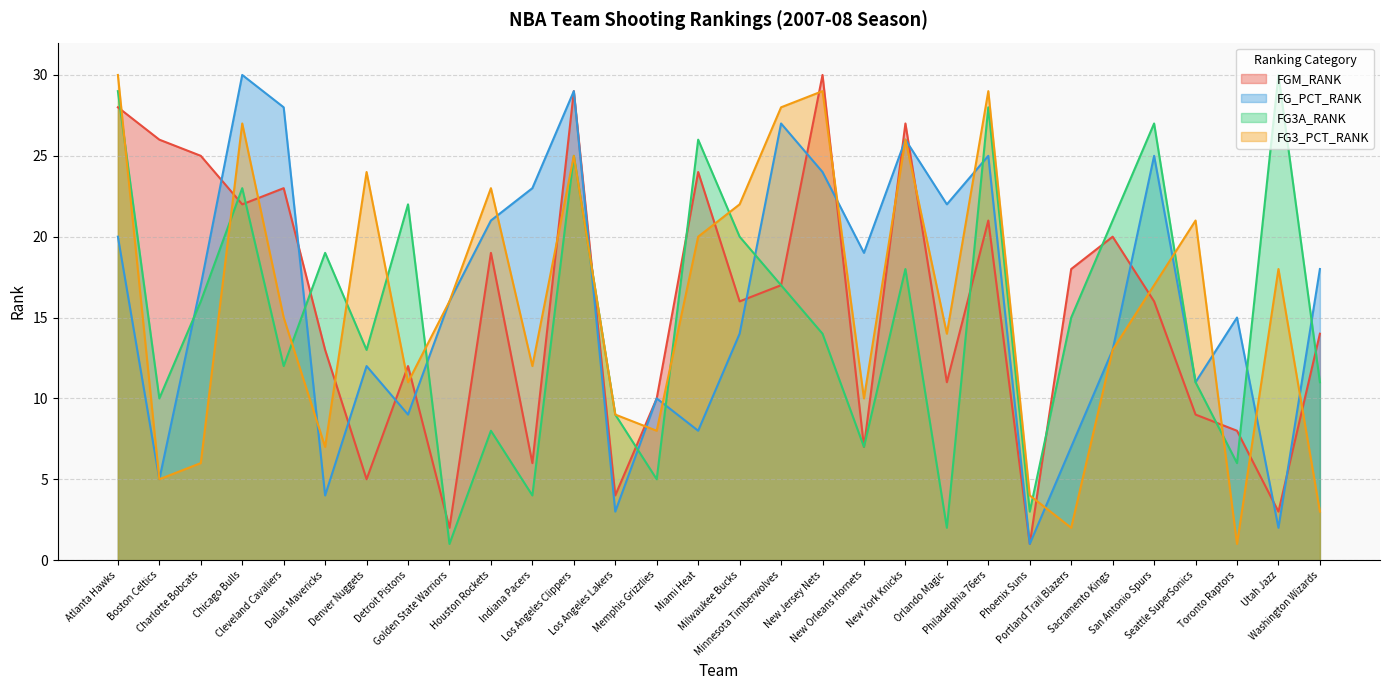

How many data points in FGM_RANK are less than 16?

14